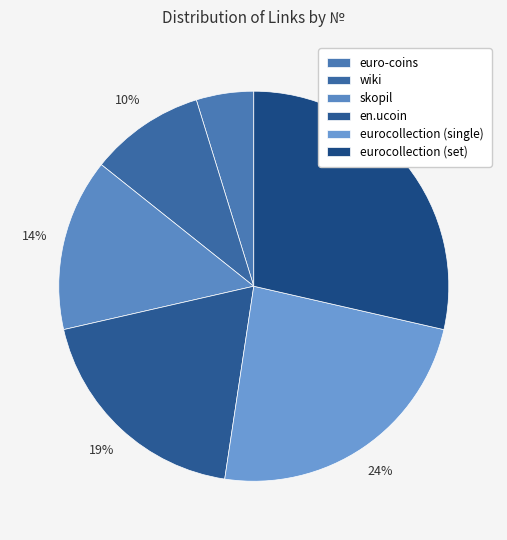

Count the number of slices in the pie.

6